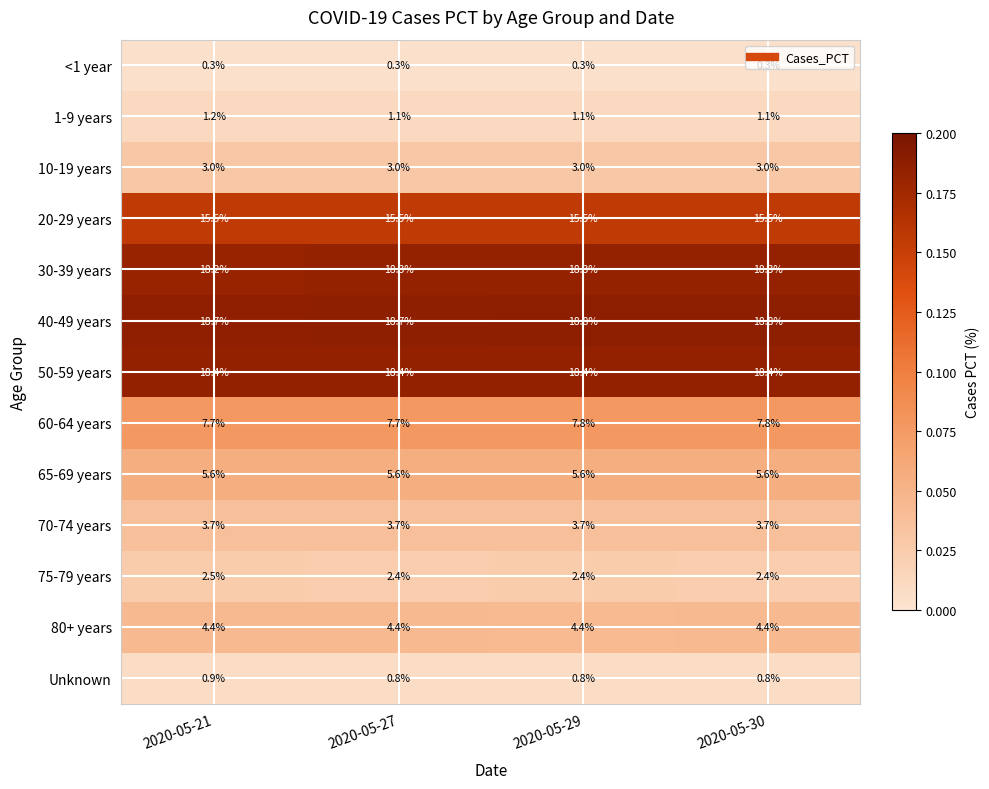

What is the highest value of the 80+ years series?

4.4